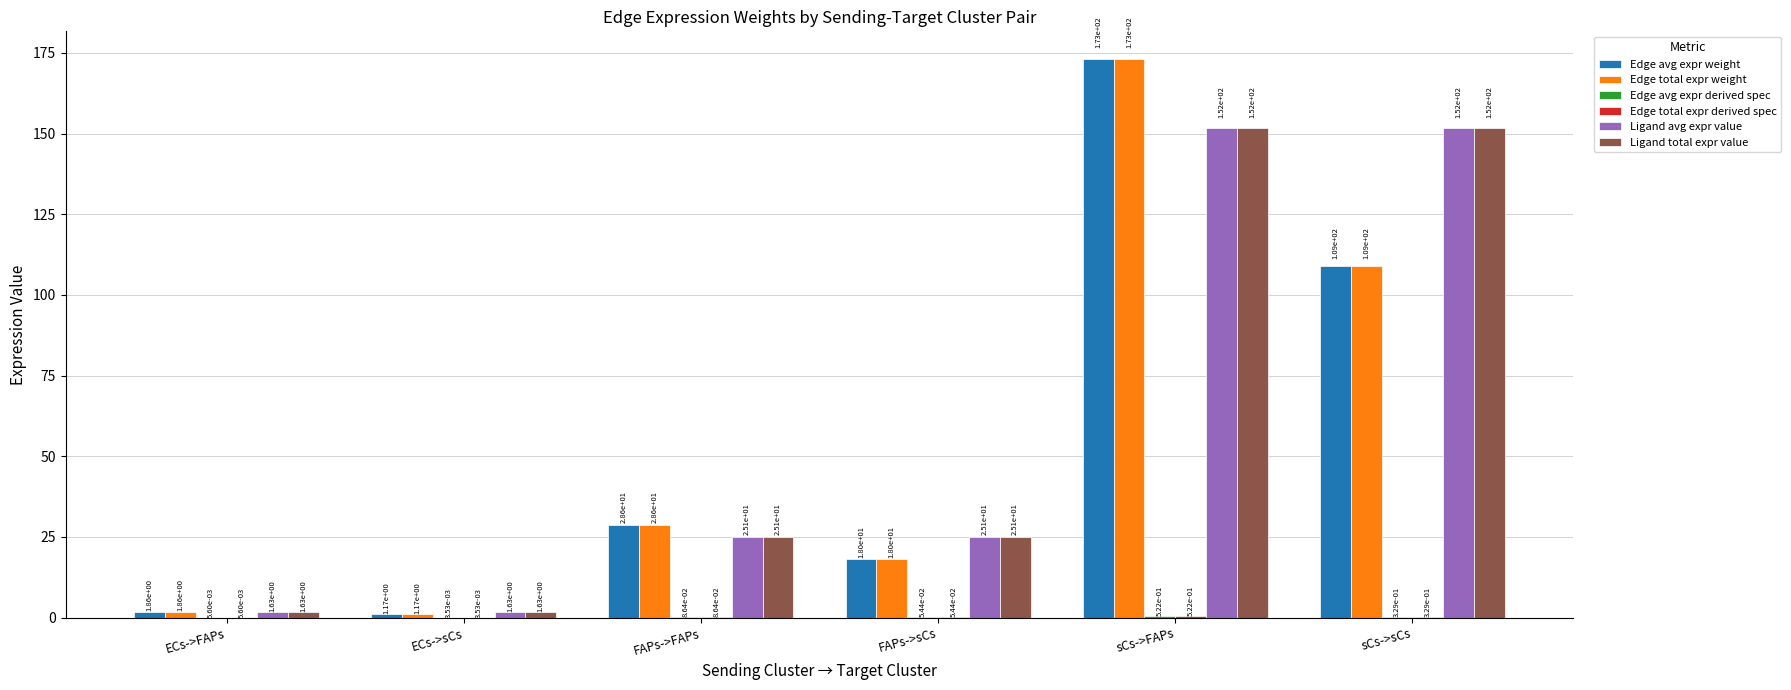

How many series are shown in this chart?

6